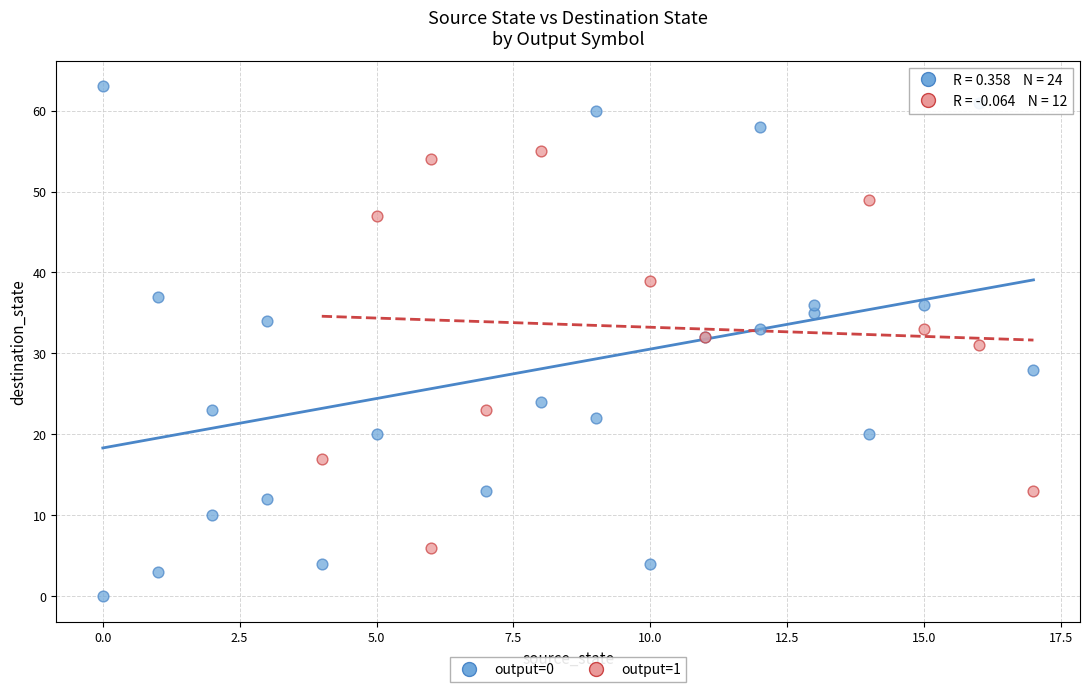

Which series contains the highest Y value?

output=0